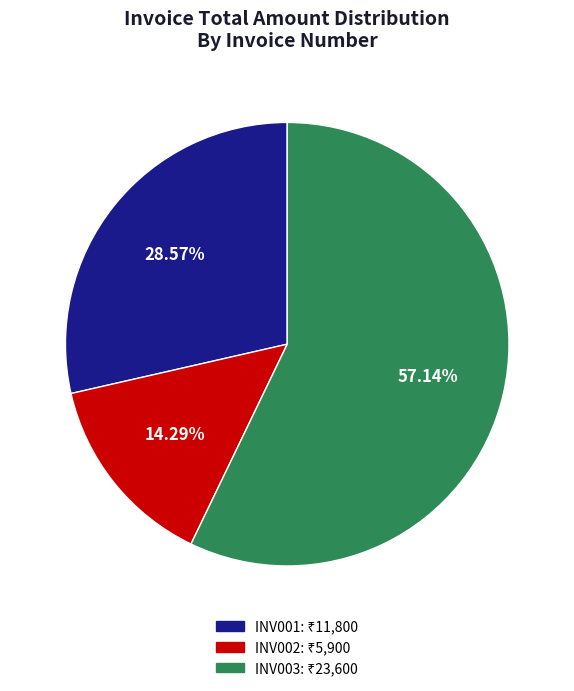

Combined, do INV002 and INV001 account for over 50%?

No